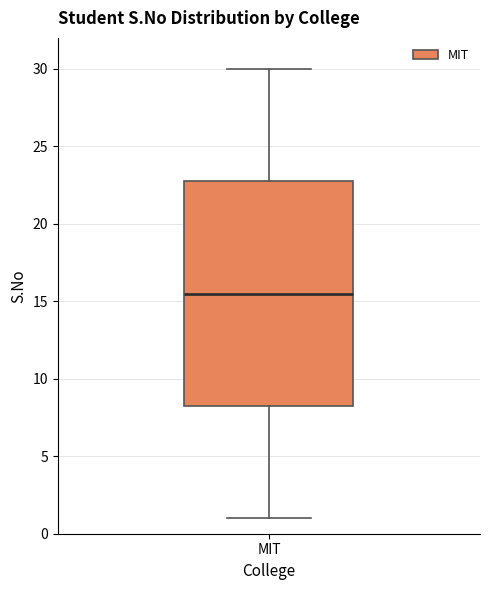

Read this box plot against the y-axis: the position of the median line, the range covered by the box, and the ends of both whiskers. The values are not printed on the chart, so give them approximately, as read against the axis.

median 15.5, box 8.5 to 23.0, whiskers 1.0 to 30.0